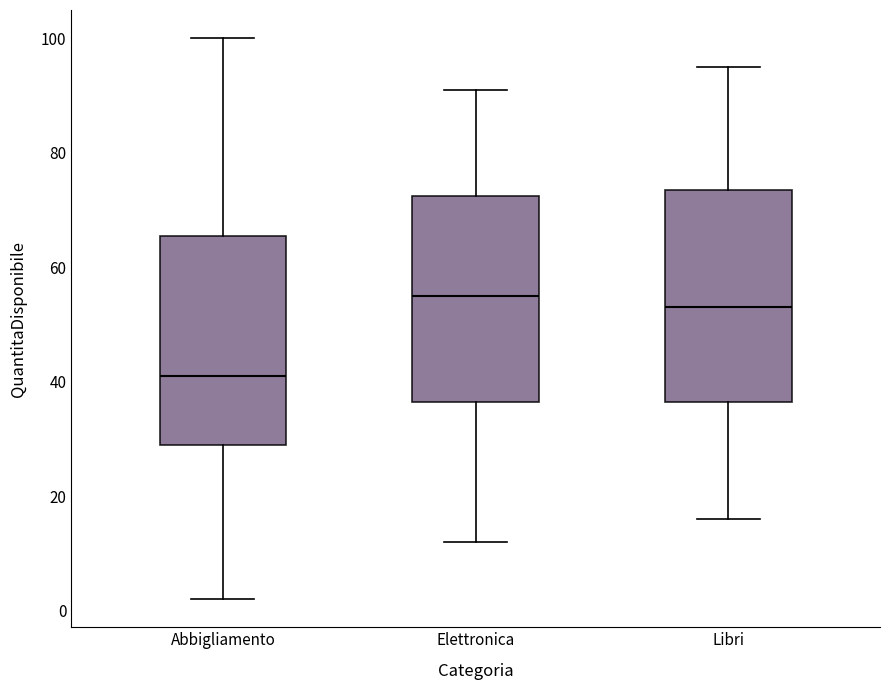

Reading left to right, read every box against the y-axis: the position of its median line, the range the box covers, and the ends of its whiskers. The values are not printed on the chart, so give them approximately, as read against the axis.

Abbigliamento: median 42, box 30 to 66, whiskers 2 to 100
Elettronica: median 56, box 36 to 72, whiskers 12 to 92
Libri: median 54, box 36 to 74, whiskers 16 to 96